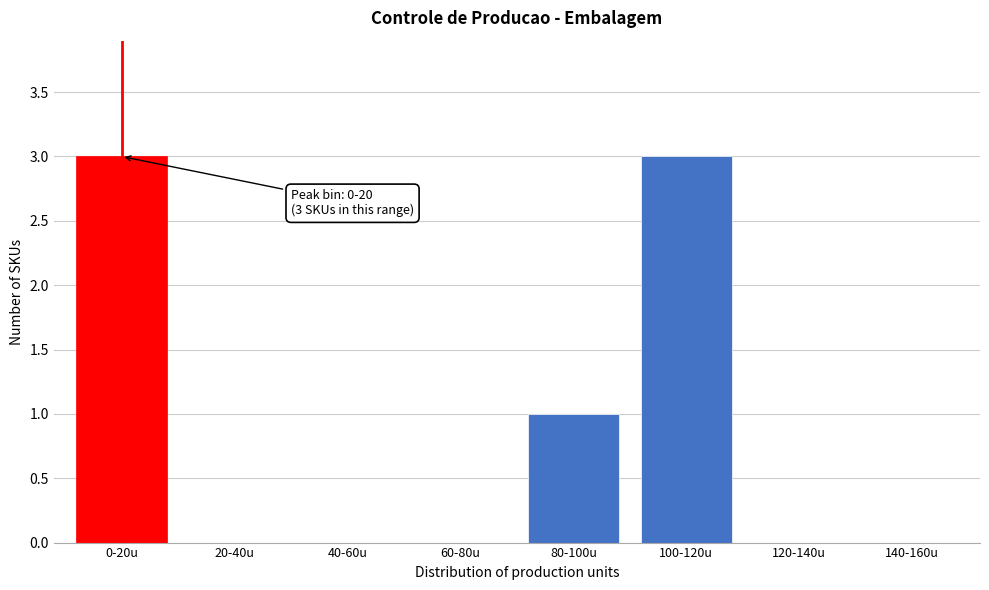

Reading right to left, transcribe all the data shown in this chart.

140-160u=0	120-140u=0	100-120u=3	80-100u=1	60-80u=0	40-60u=0	20-40u=0	0-20u=3